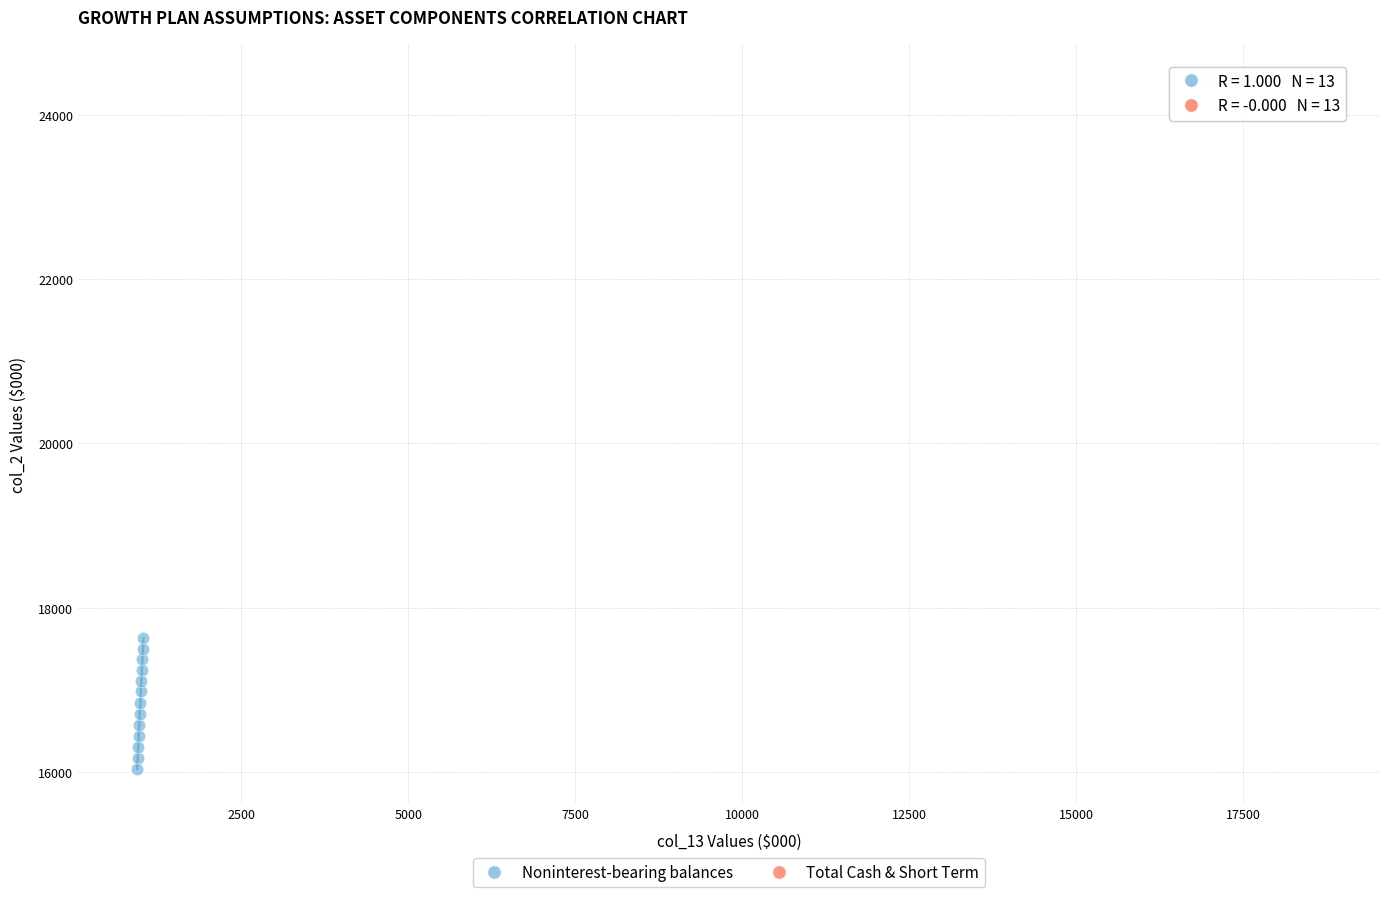

Which series reaches the maximum Y coordinate?

Total Cash & Short Term